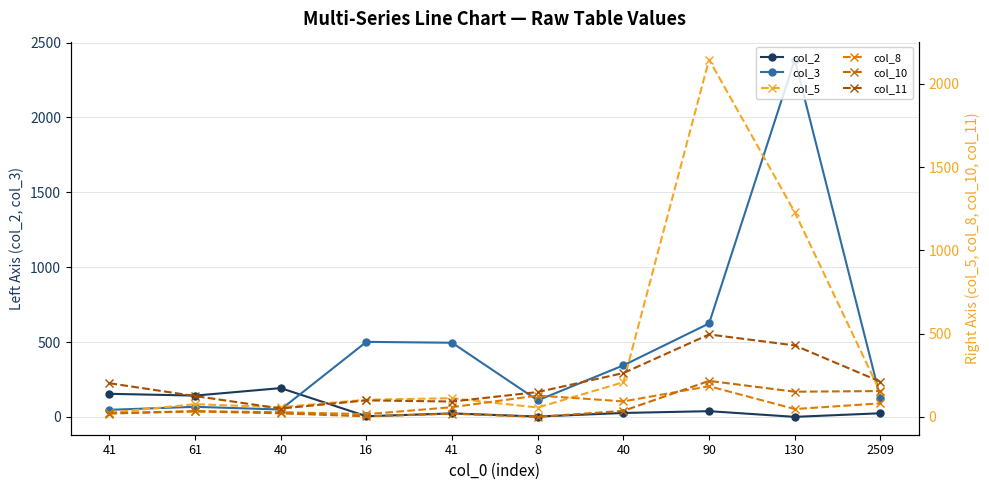

What is the difference between the col_8 values at 130 and 90?

137